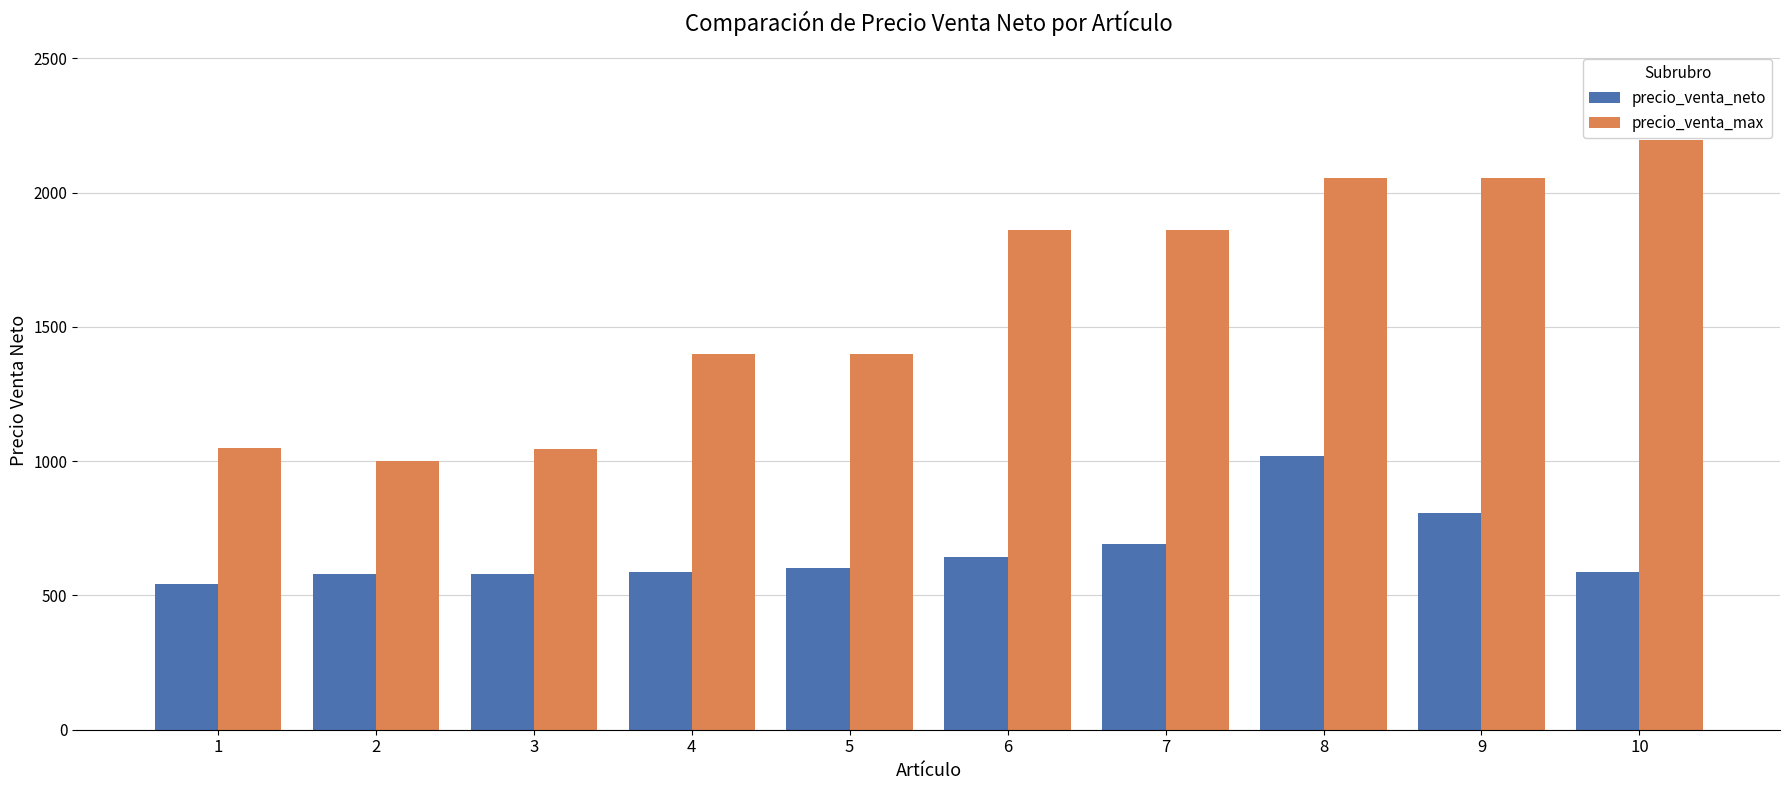

What is the average value of the precio_venta_neto series?

663.4